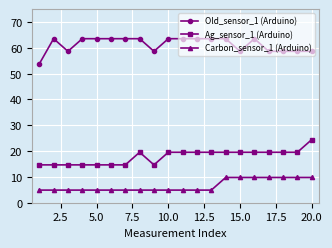

Which series has the largest total across all categories?

Old_sensor_1 (Arduino)